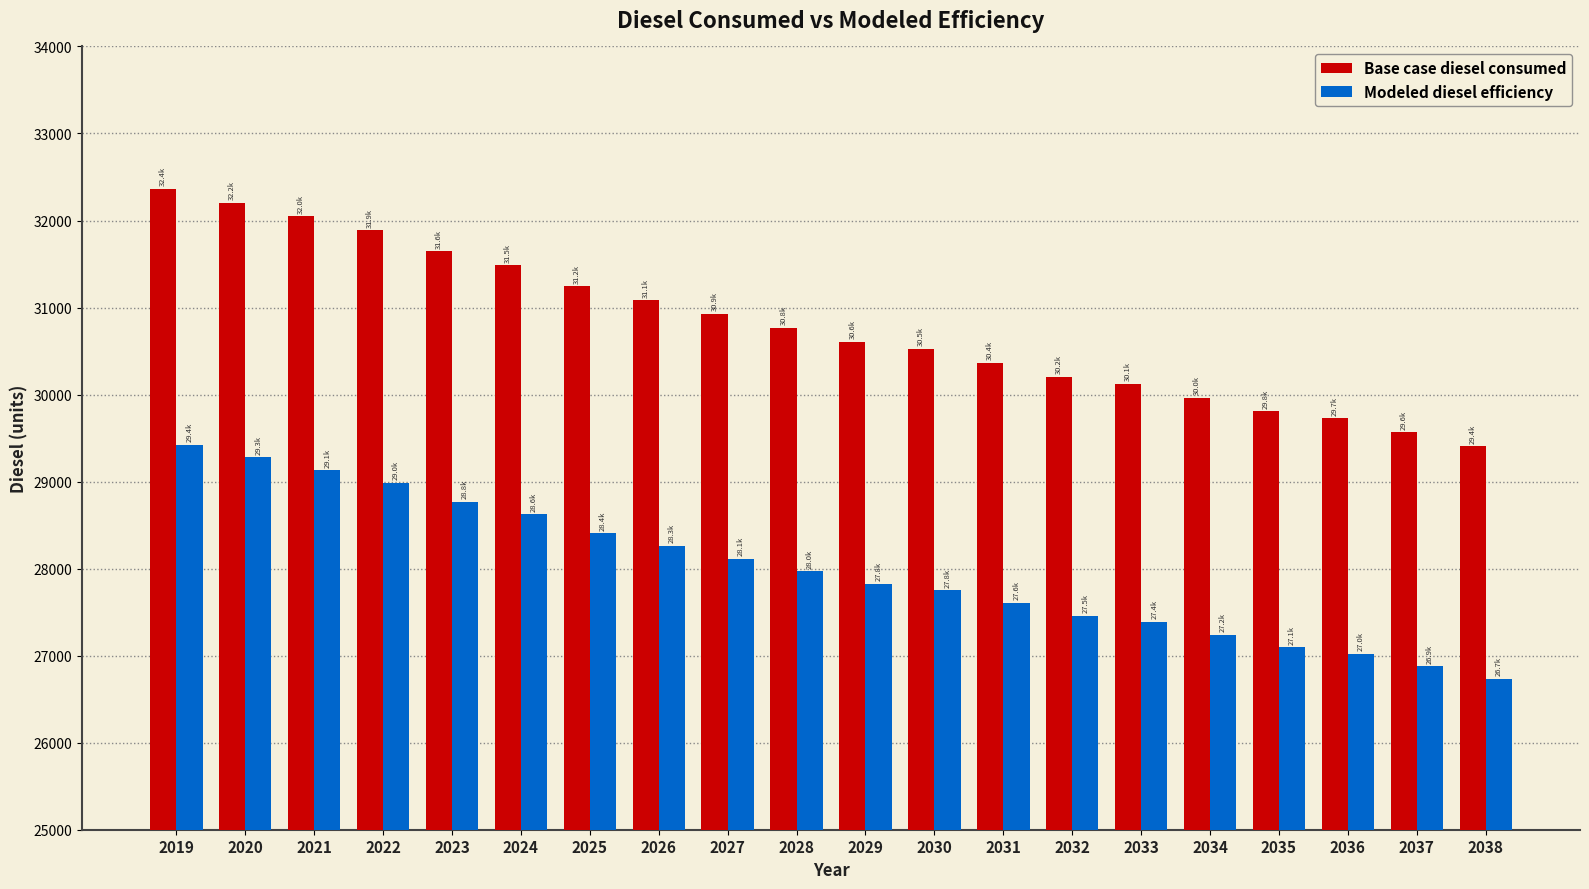

At 2027, list the series in order from largest to smallest.

Base case diesel consumed, Modeled diesel efficiency